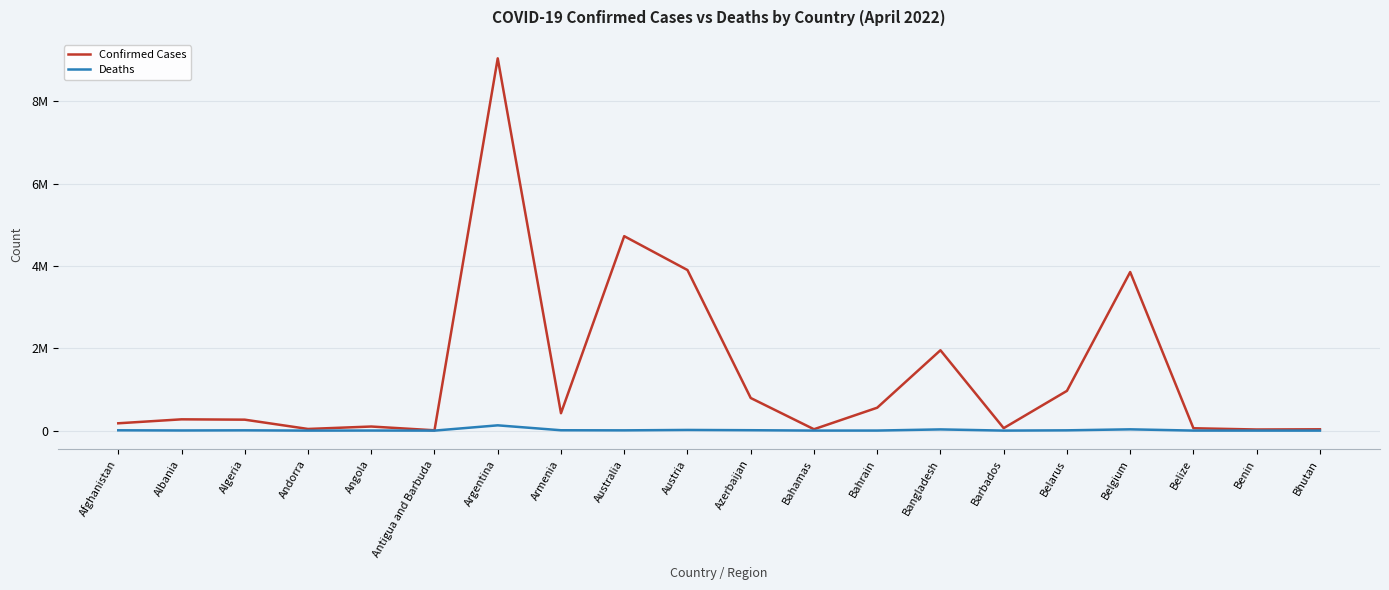

Does the chart have visible grid lines?

Yes